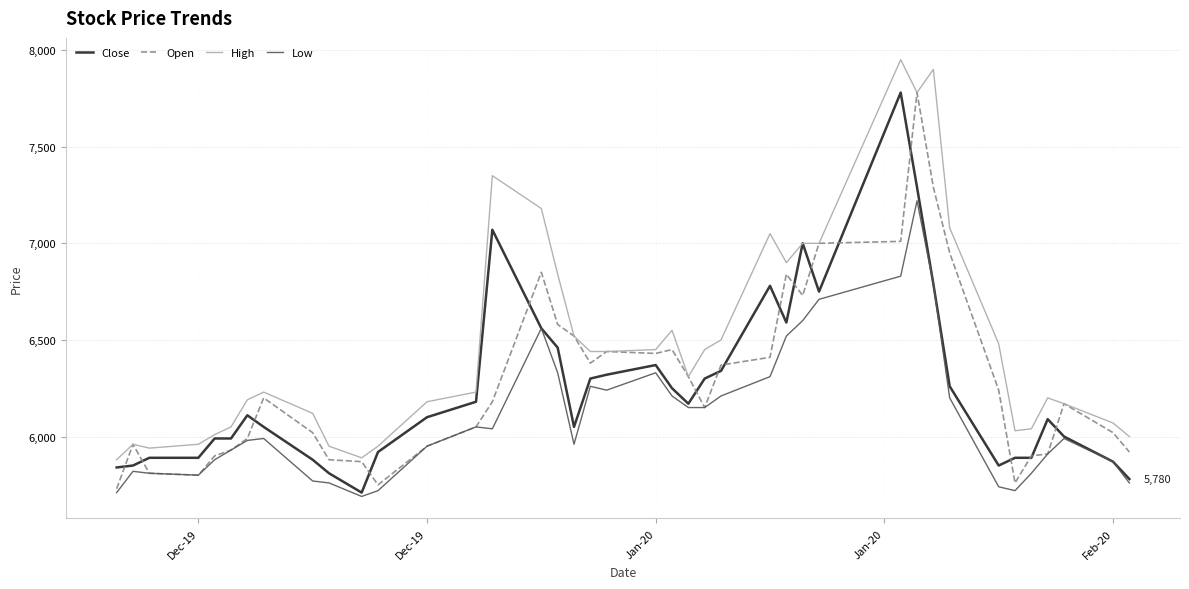

Which series has the largest total across all categories?

High